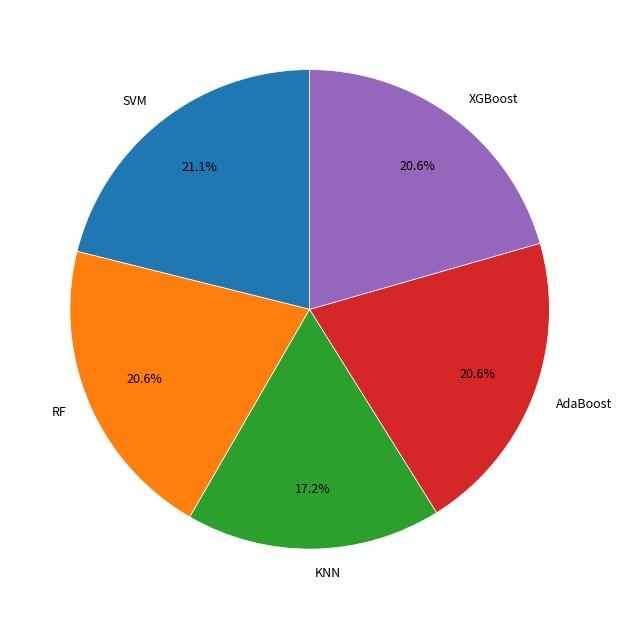

What percentage is NOT represented by SVM?

78.9%